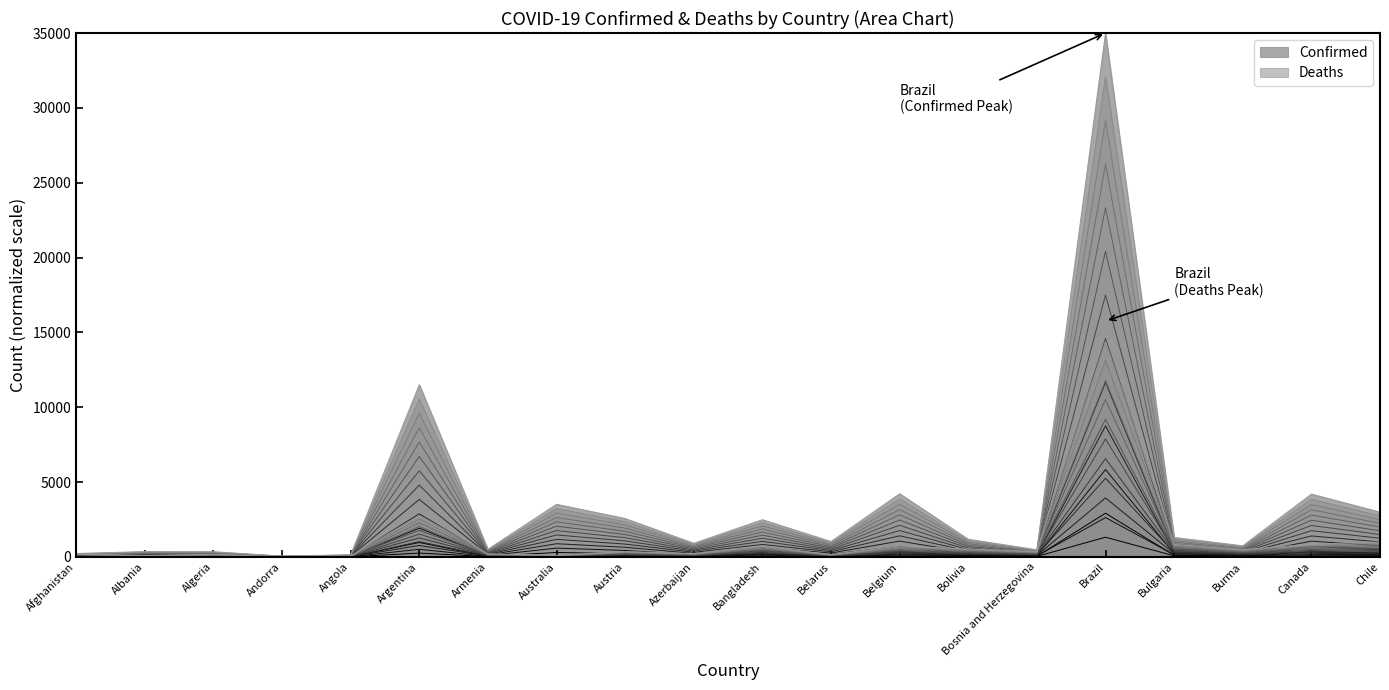

Which series has the widest spread of values?

Deaths